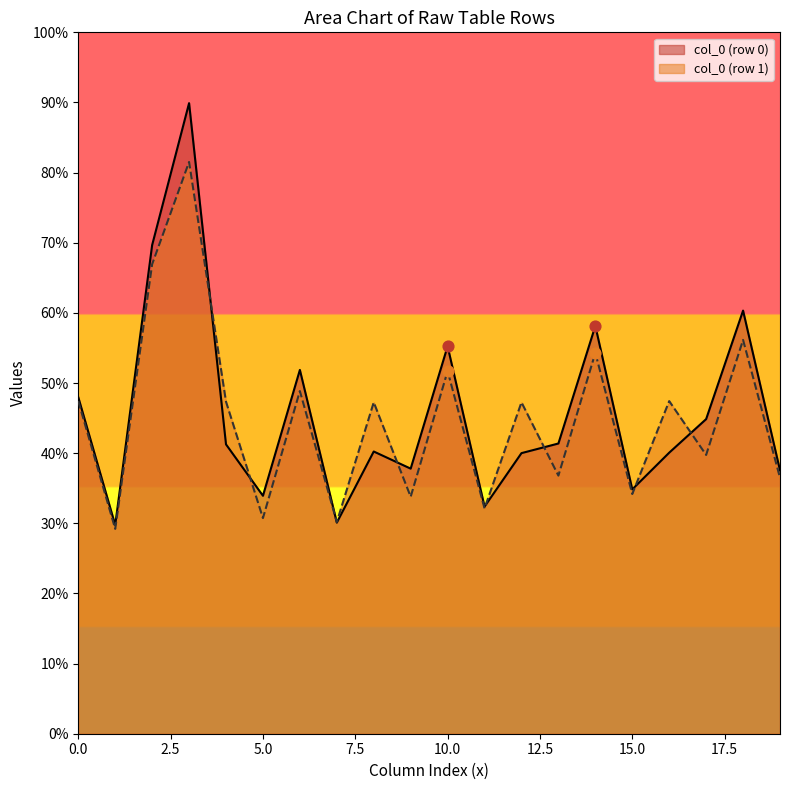

What are all the series names shown in the legend?

col_0 (row 0), col_0 (row 1)